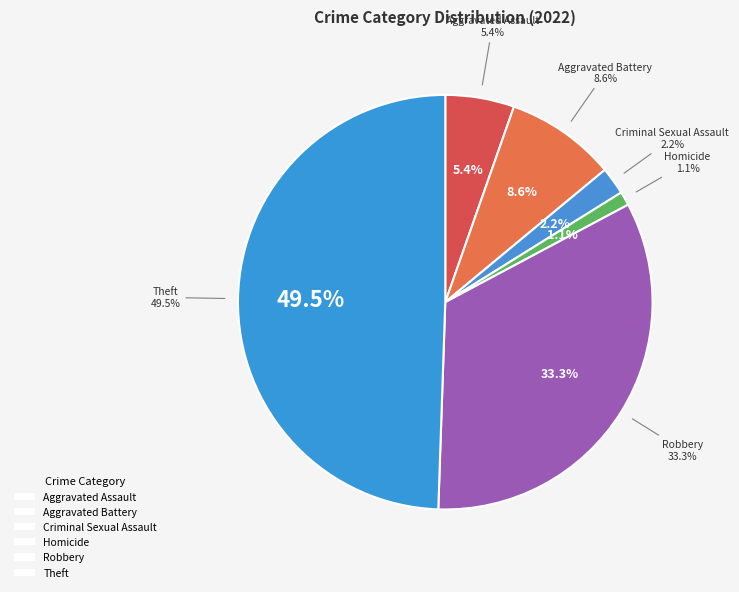

To the nearest percent, what is the difference between the largest and smallest slice percentages?

49%